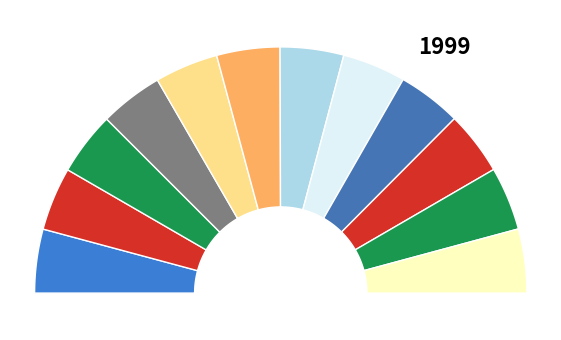

What percentage is NOT represented by Conf 6?

91.7%